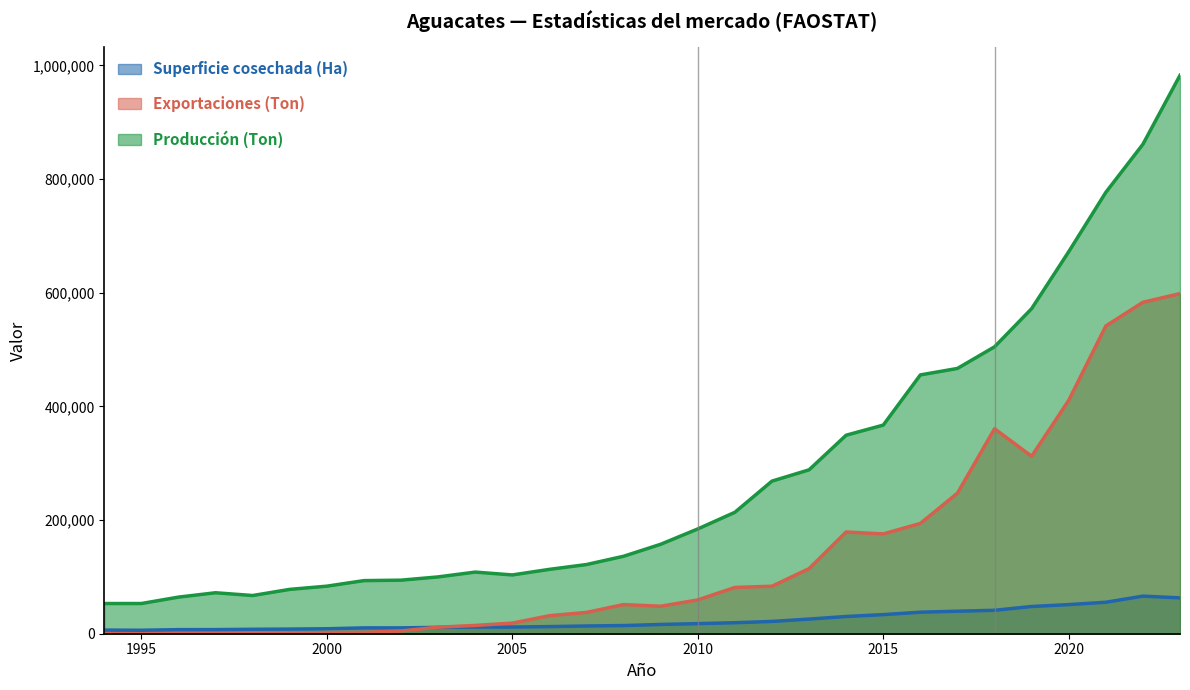

At which label does Superficie cosechada (Ha) first exceed 16292?

2010